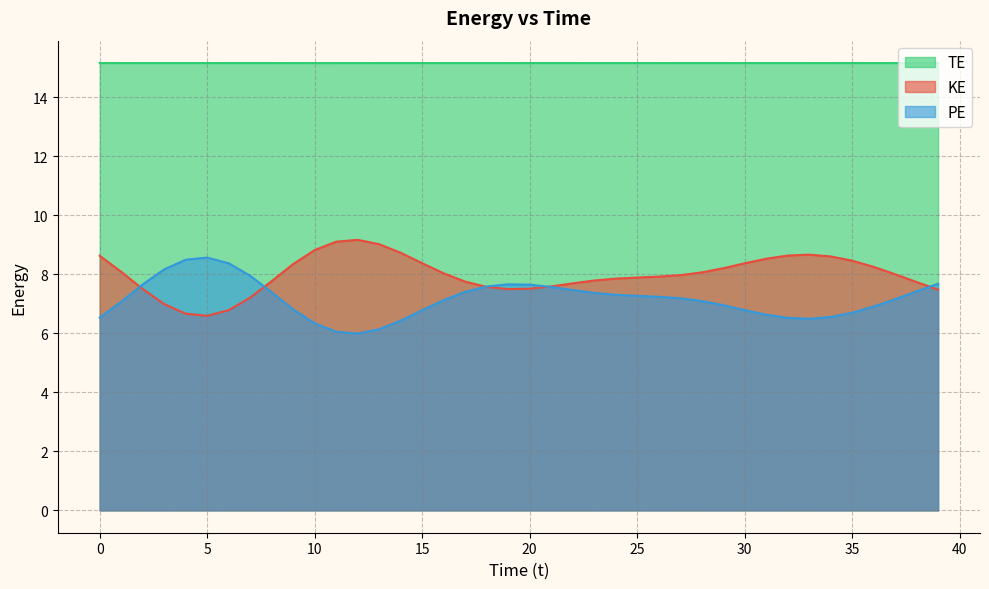

At which category is the sum across all series the highest?

7